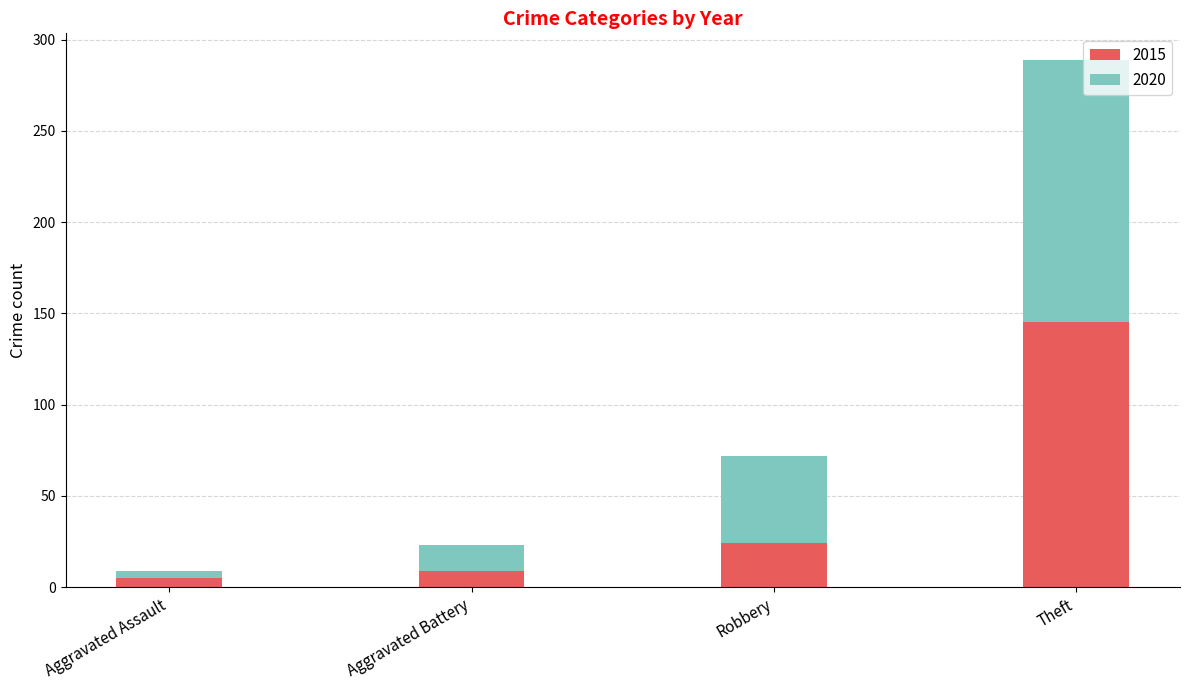

What is the total value across all series at Robbery?

72